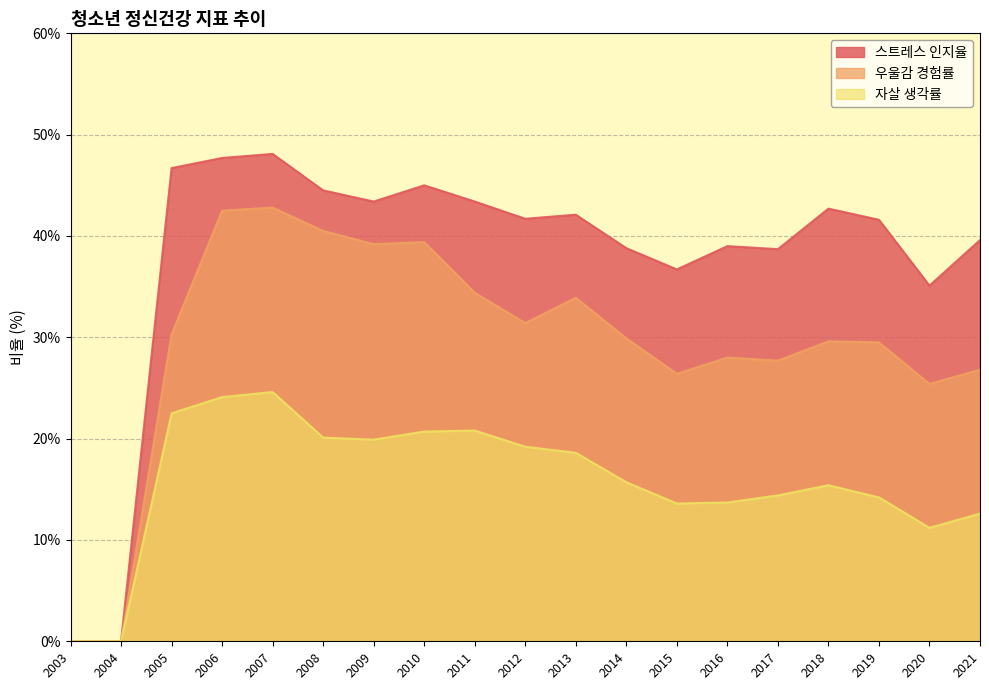

True or false: 우울감 경험률 and 스트레스 인지율 cross at least once.

False